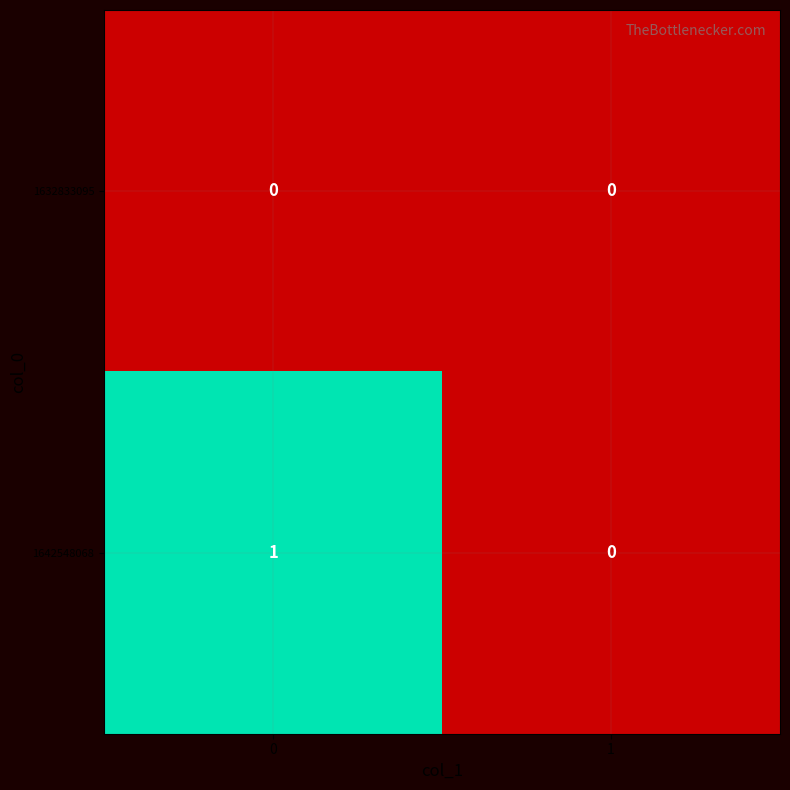

Which series has the largest total across all categories?

1642548068